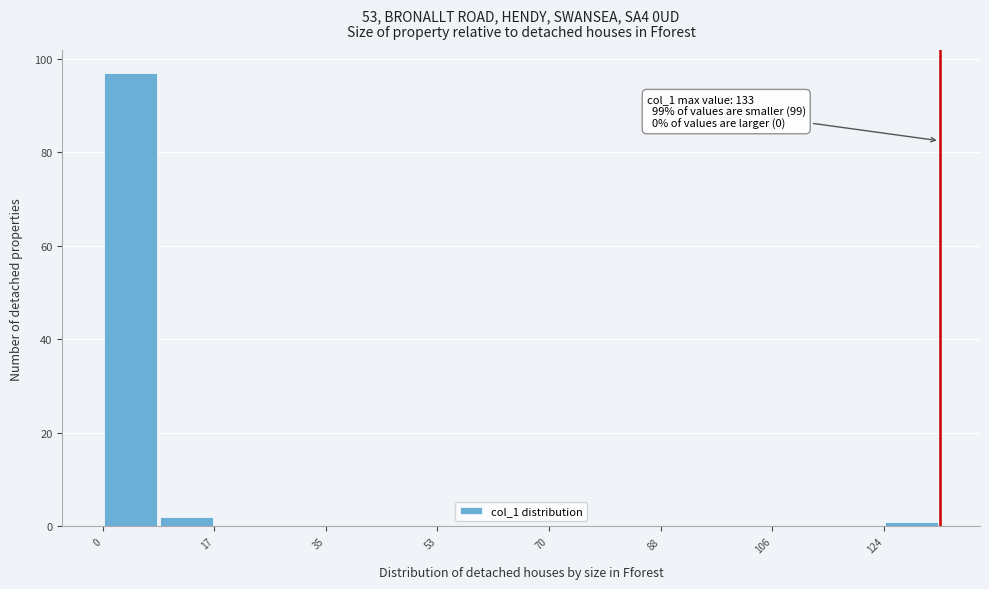

Over which range of the x-axis is the bar tallest?

0 to 8